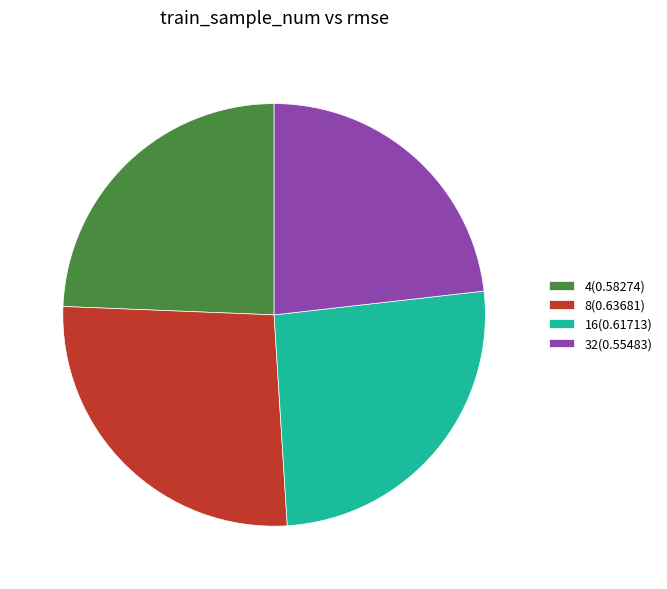

What is the smallest slice in the pie chart?

32